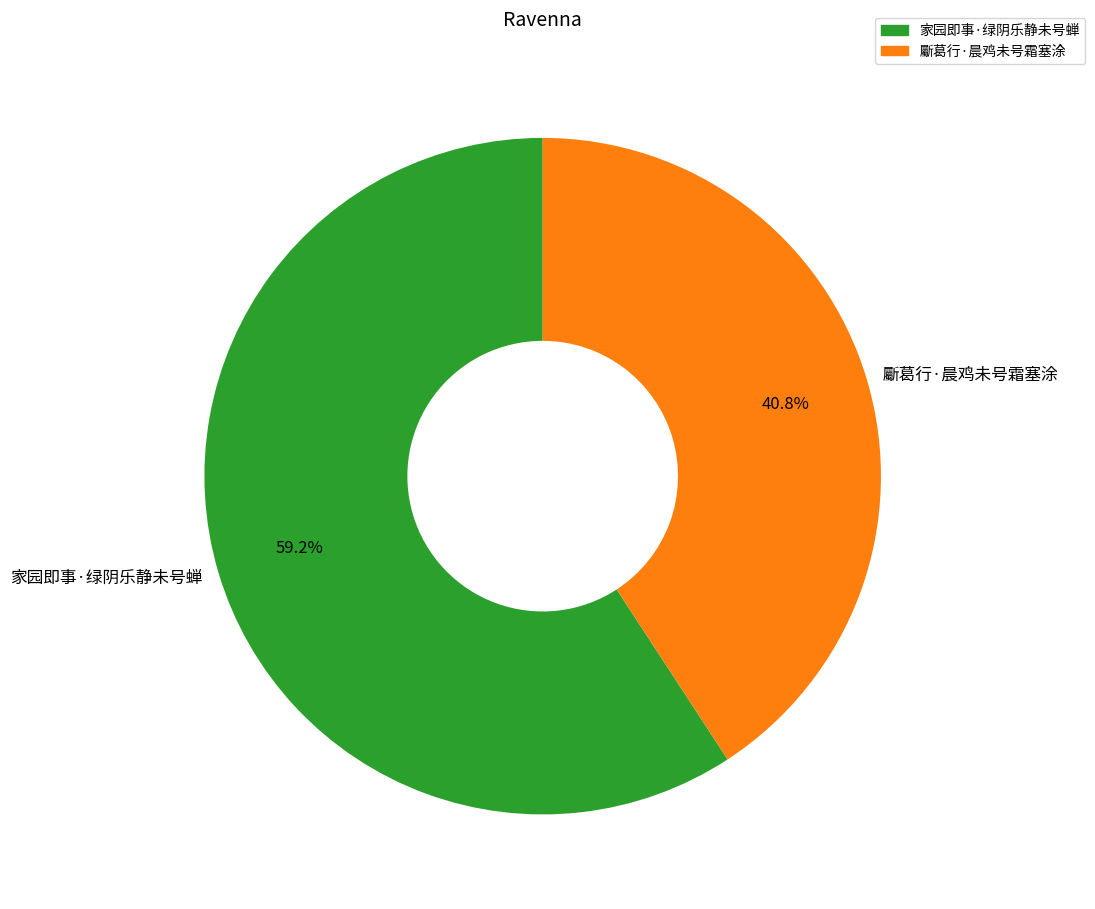

Does 家园即事·绿阴乐静未号蝉 represent more than half of the total?

Yes